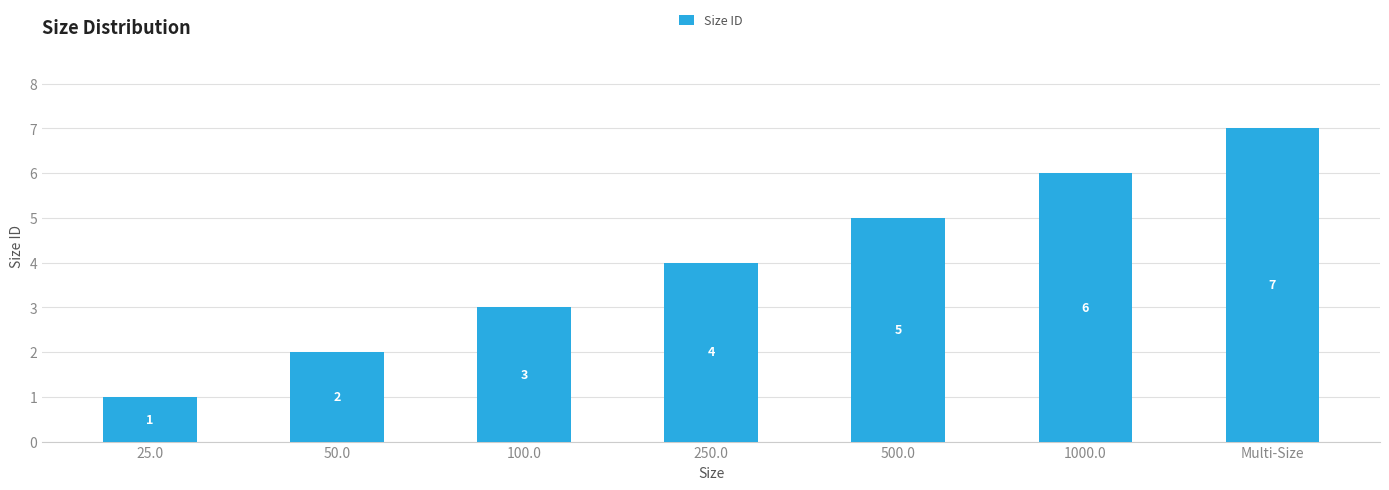

Reading right to left, what are all the values shown in this chart?

Multi-Size=7	1000.0=6	500.0=5	250.0=4	100.0=3	50.0=2	25.0=1